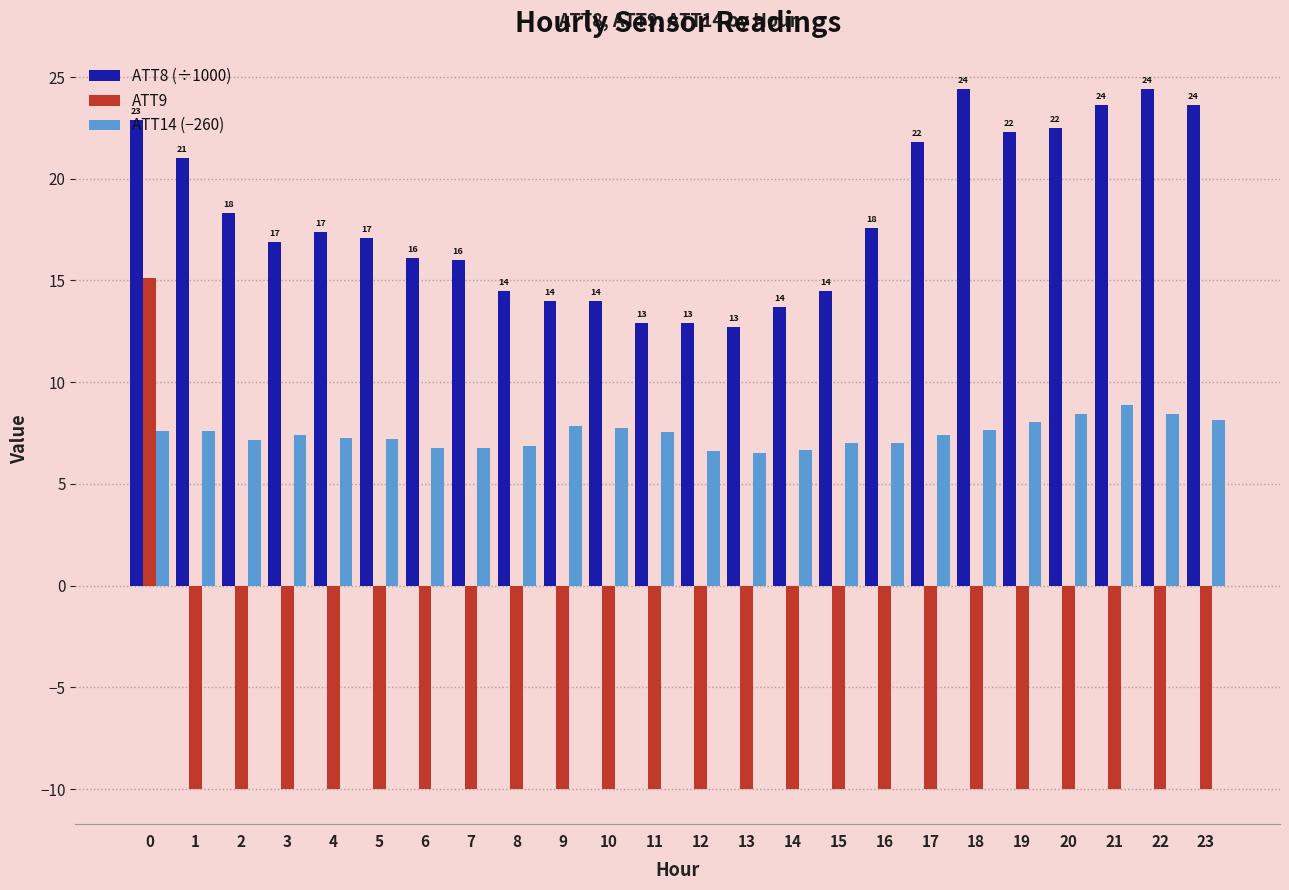

How many bars are there in total?

72